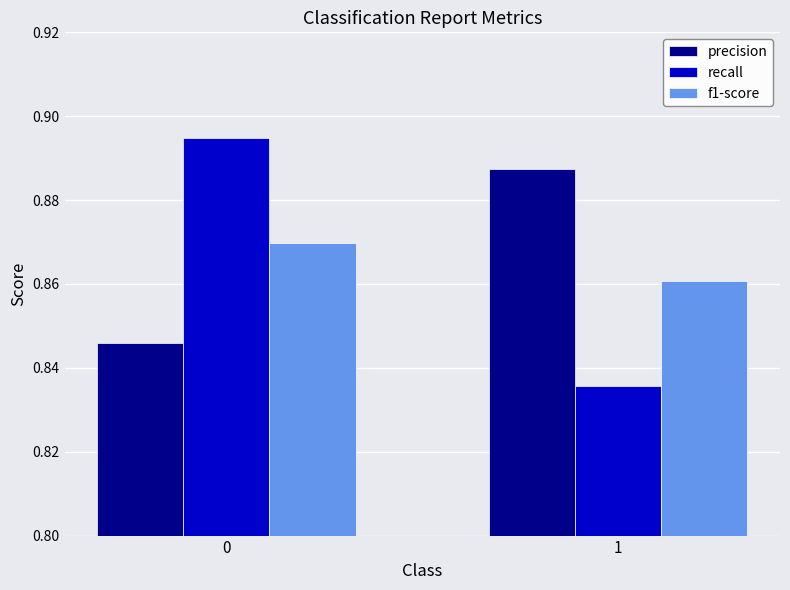

What is the total value across all series at 0?

2.6